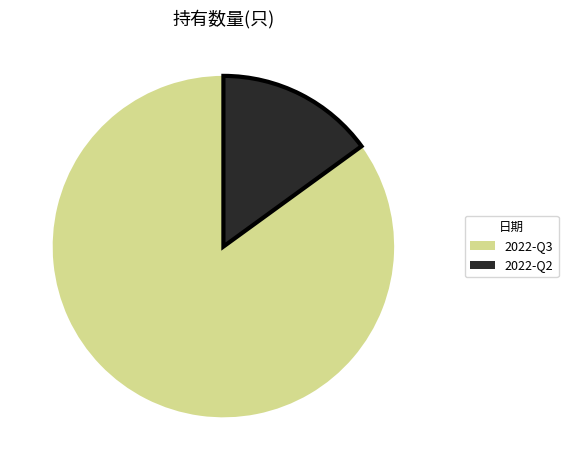

Does 2022-Q3 represent more than half of the total?

Yes